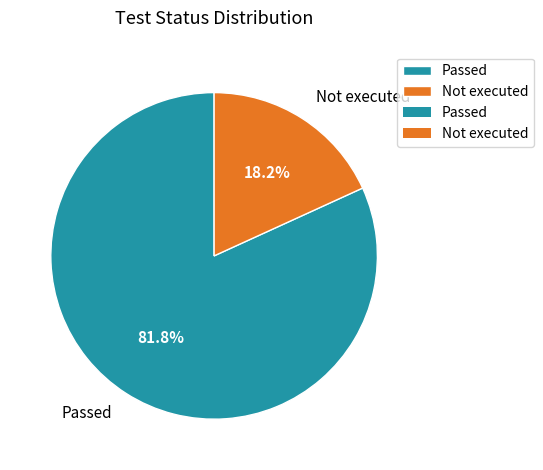

Rank the categories by value from lowest to highest.

Not executed, Passed